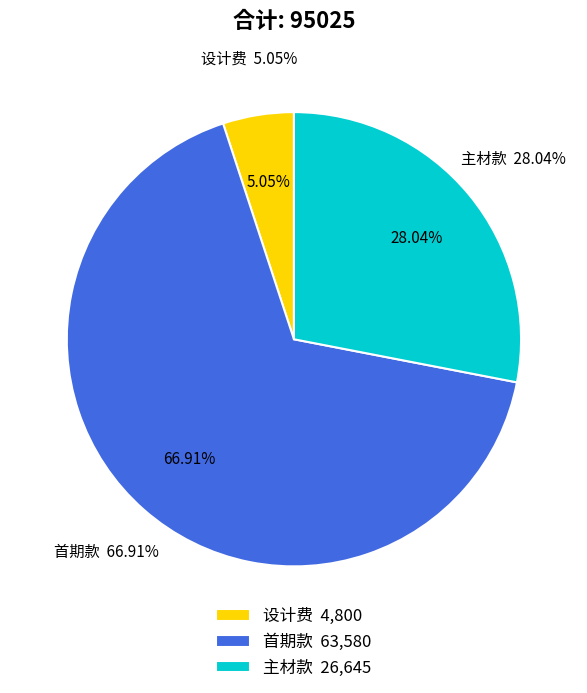

Combined, what portion of the pie is 主材款 and 首期款?

94.9%